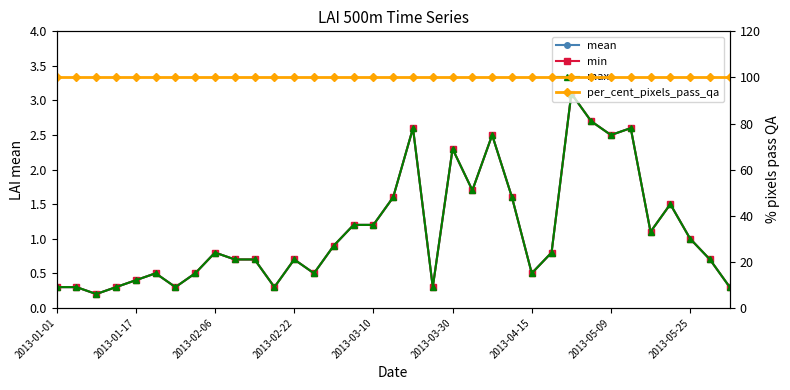

What position from the left is 2013-02-22?

4